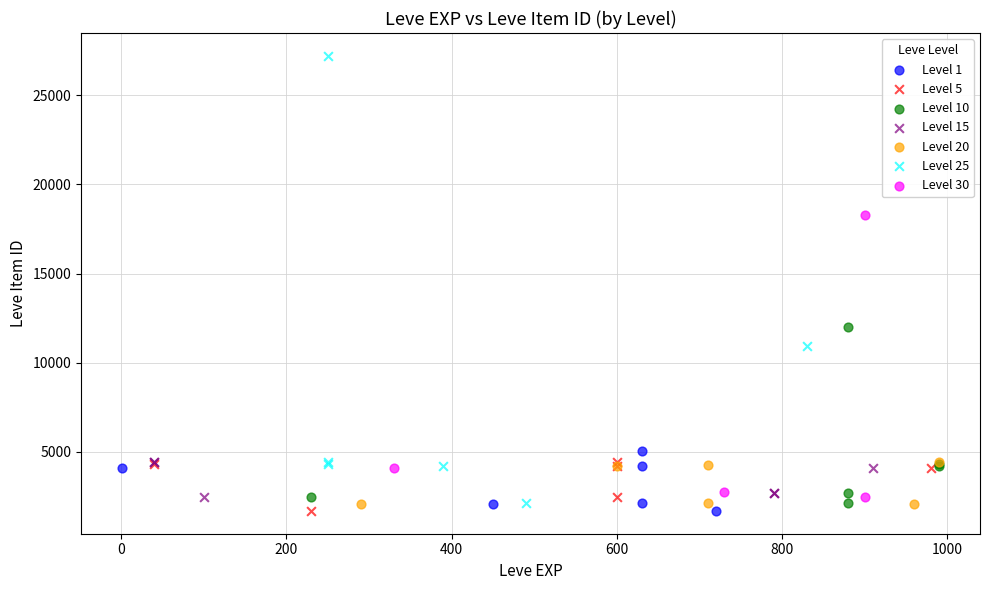

Which series has the widest spread of Y values?

Level 25